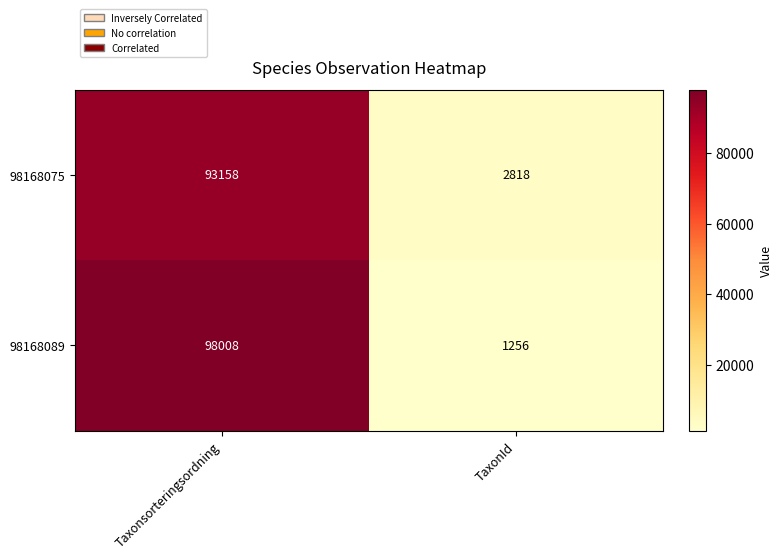

Which series has the largest range (max minus min)?

98168089